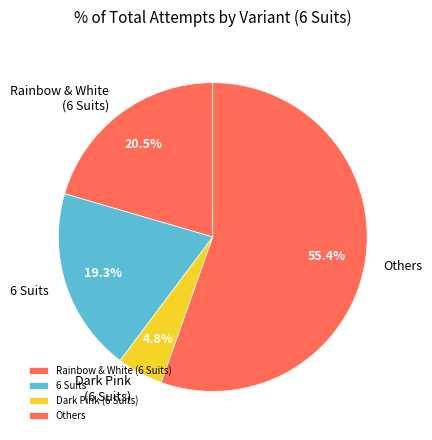

Combined, what portion of the pie is Rainbow & White (6 Suits) and Dark Pink (6 Suits)?

25.3%